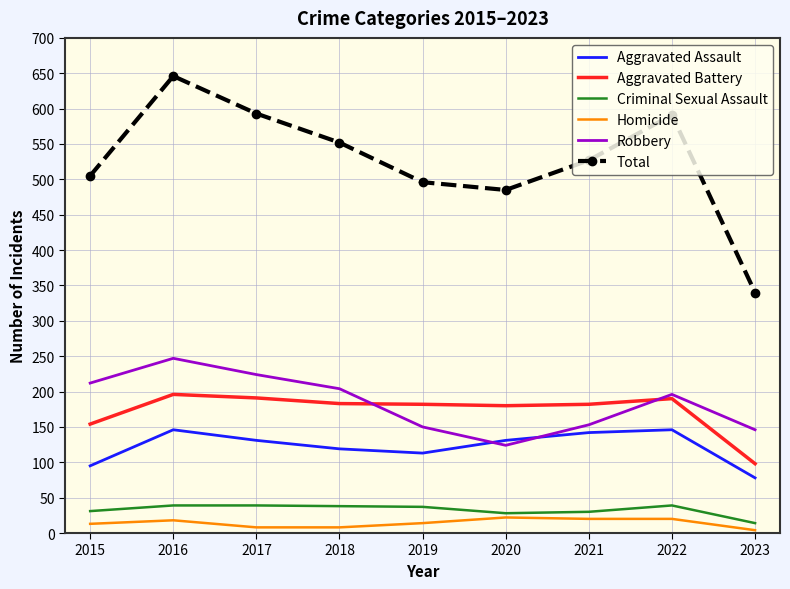

True or false: Robbery has a value of 35 at 2021.

False